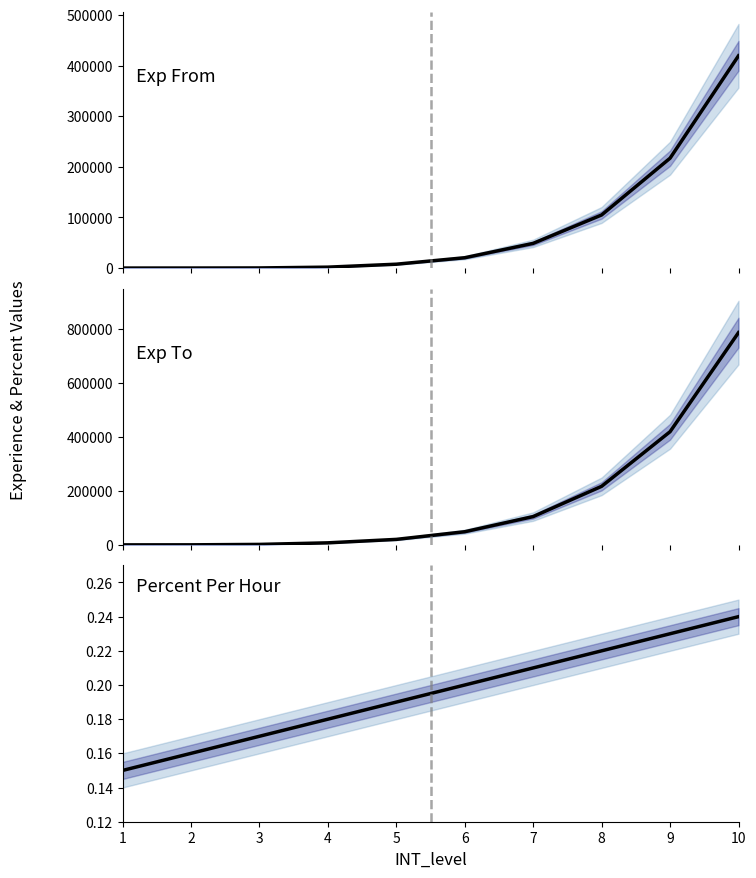

What is the sum of the INT_expFrom values at 7 and 4?

50519.0